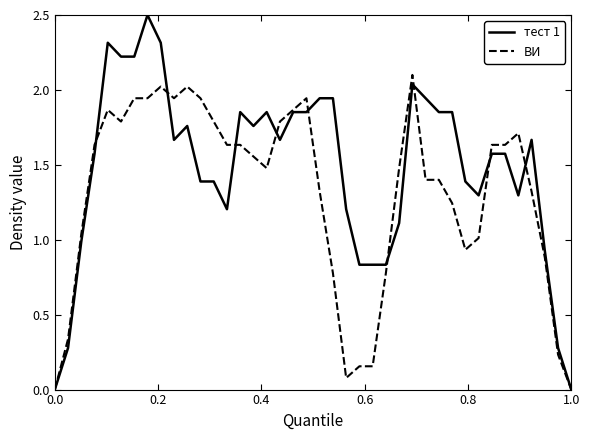

What is the difference between the second highest and minimum values in the тест 1 series?

2.3